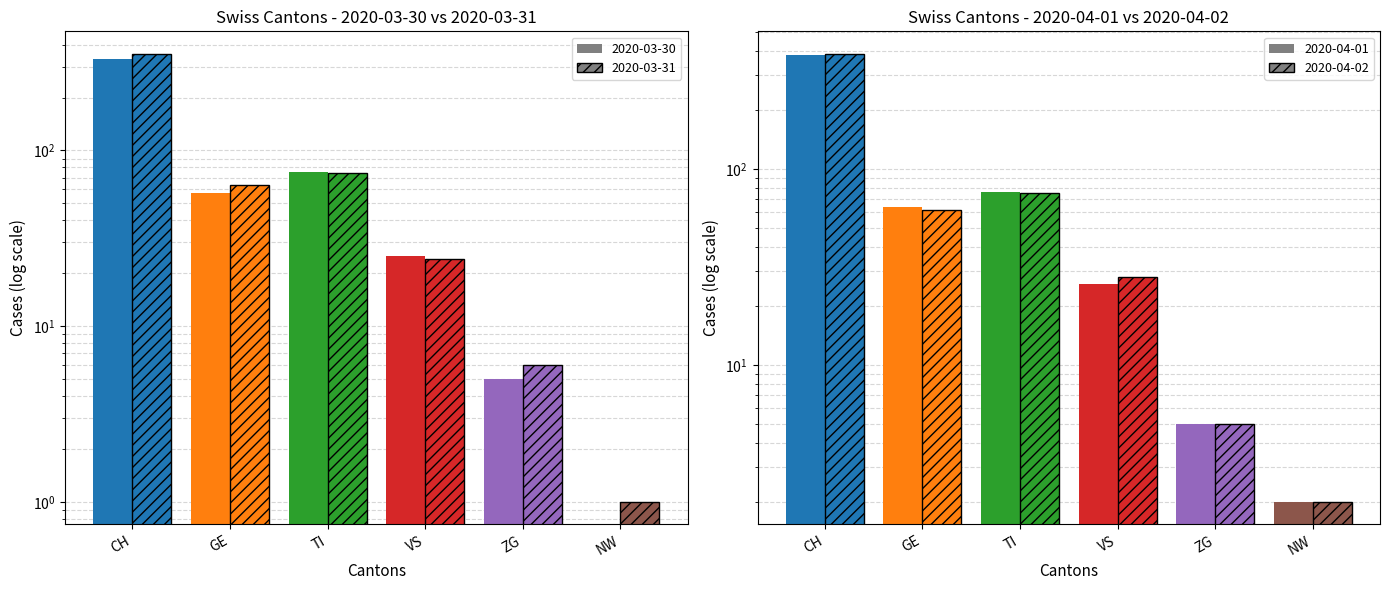

What is the sum of all 2020-03-31 (hatch) values?

524